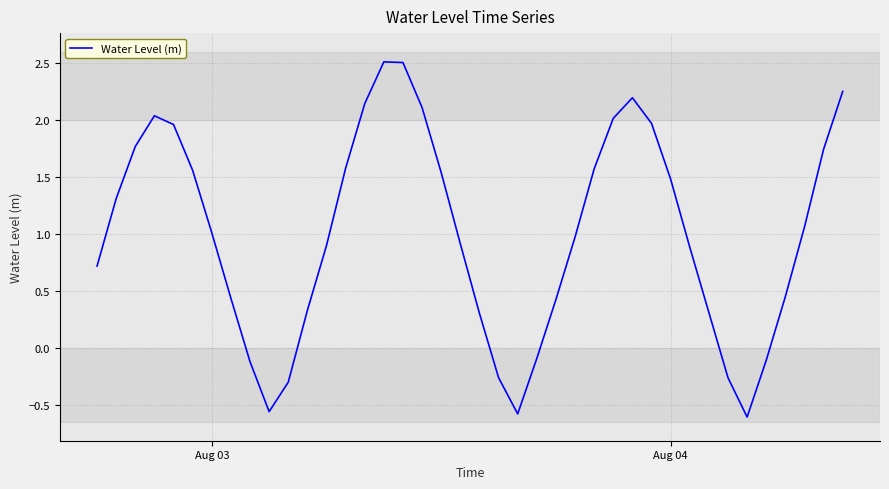

Does the chart have visible grid lines?

Yes